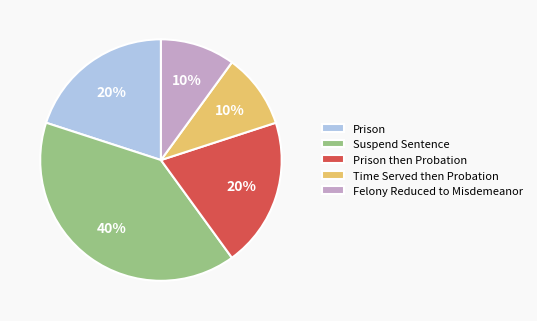

To the nearest percent, what is the average slice percentage?

20%